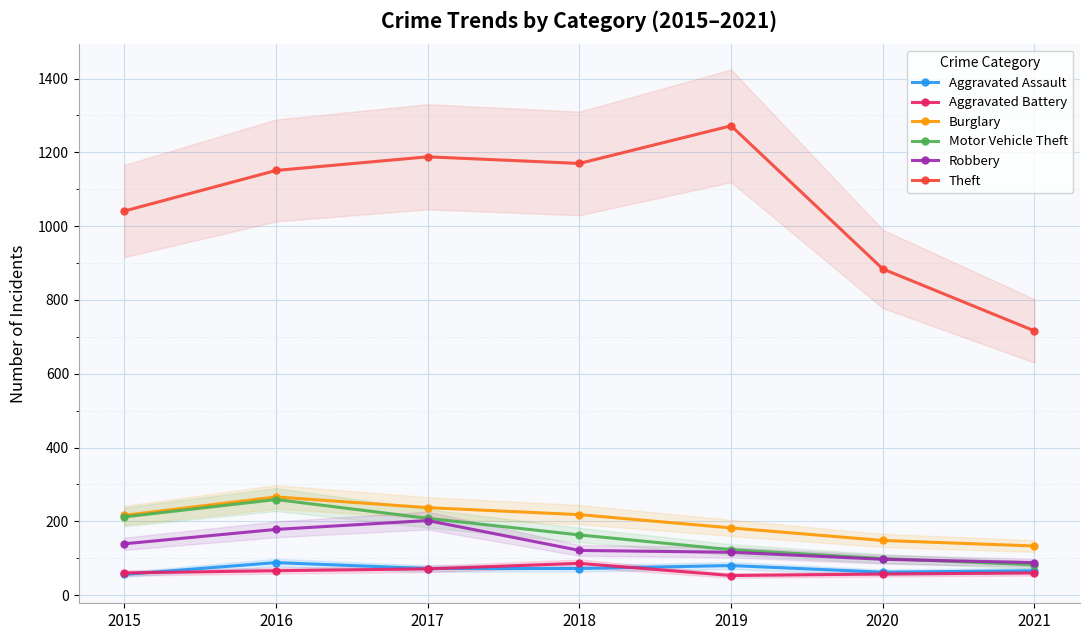

Reading right to left, list all the values displayed in this chart.

Aggravated Assault: 2021=66	2020=62	2019=80	2018=72	2017=72	2016=88	2015=56
Aggravated Battery: 2021=60	2020=57	2019=53	2018=86	2017=71	2016=66	2015=60
Burglary: 2021=133	2020=148	2019=182	2018=218	2017=237	2016=266	2015=216
Motor Vehicle Theft: 2021=82	2020=99	2019=123	2018=163	2017=208	2016=259	2015=212
Robbery: 2021=88	2020=97	2019=116	2018=121	2017=202	2016=178	2015=139
Theft: 2021=716	2020=884	2019=1272	2018=1170	2017=1188	2016=1151	2015=1041